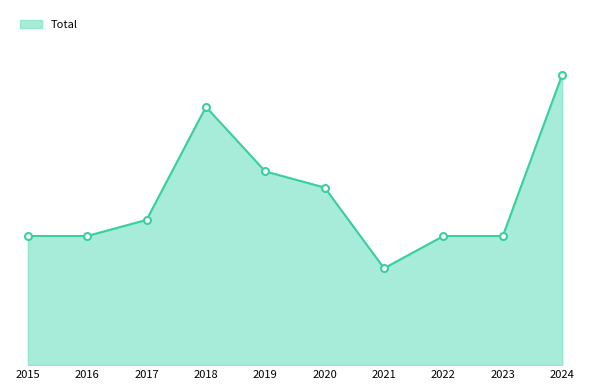

Reading left to right, list all the values displayed in this chart.

8	8	9	16	12	11	6	8	8	18